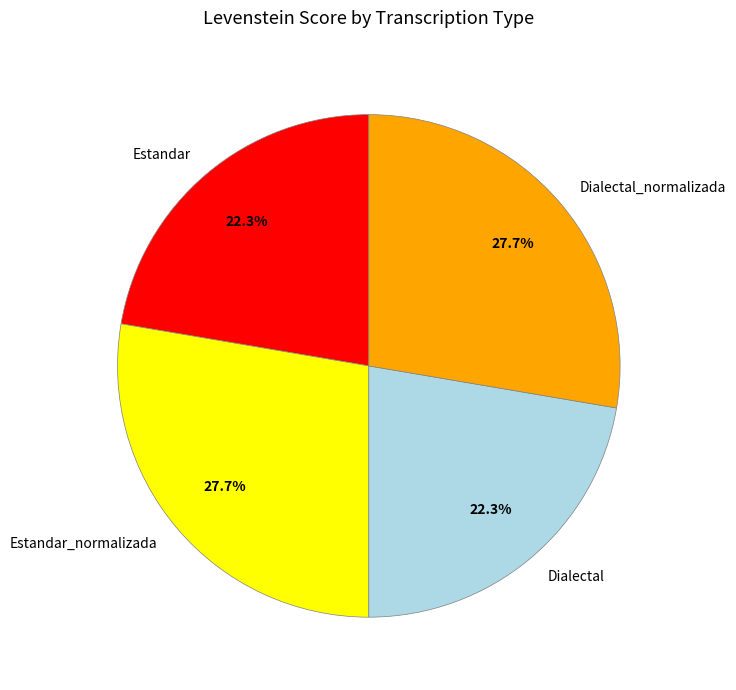

Does Dialectal_normalizada account for over 50% of the chart?

No